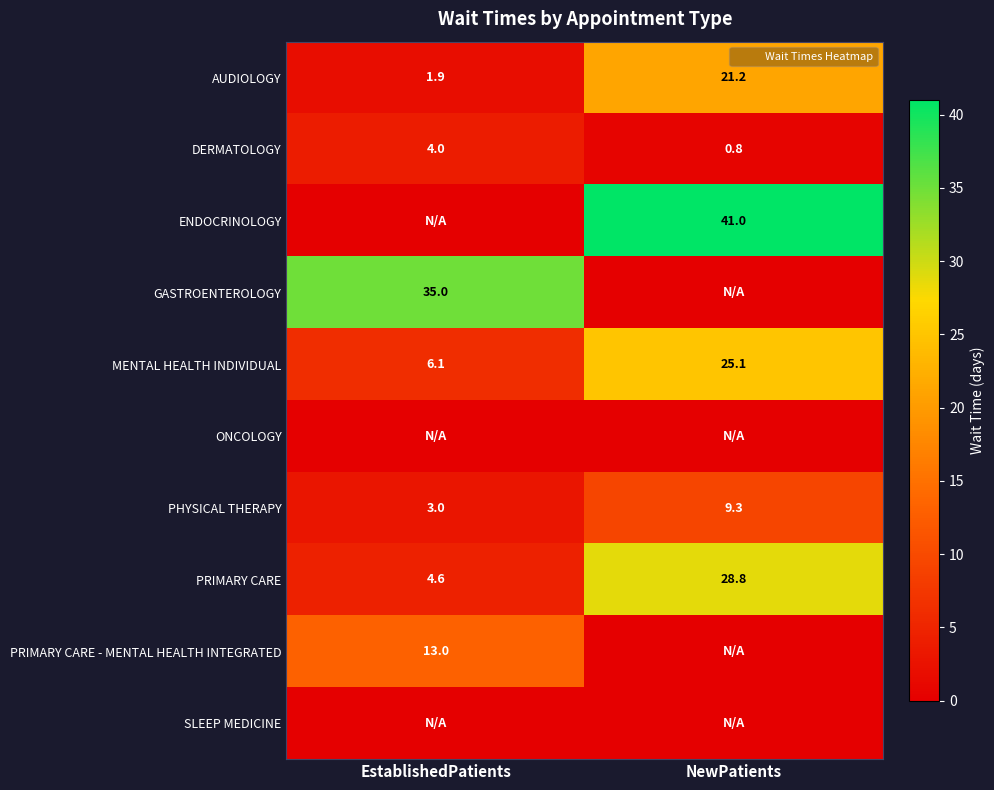

True or false: ENDOCRINOLOGY has a value of 20.4 at EstablishedPatients.

False